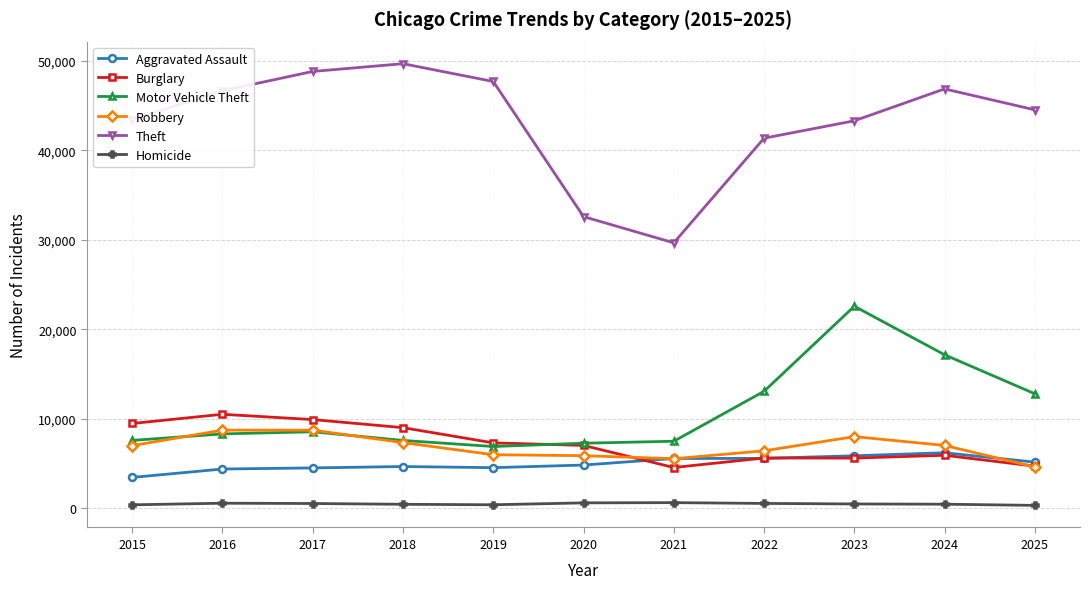

Does the chart display data point markers on the line(s)?

Yes